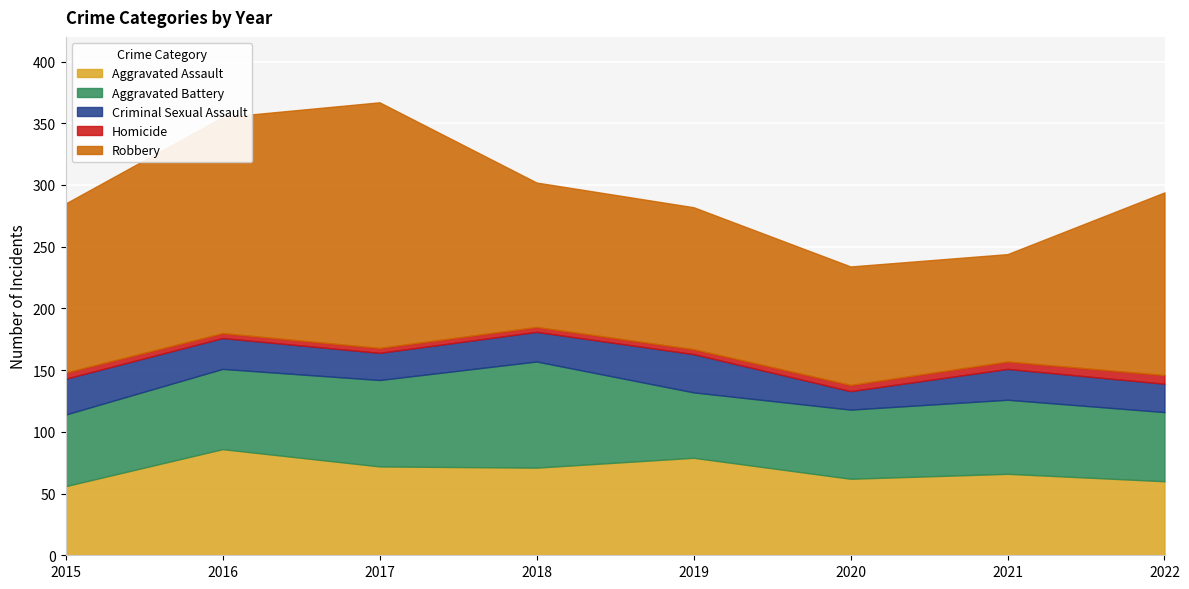

What is the value of the Homicide point at the 4th from the left?

4